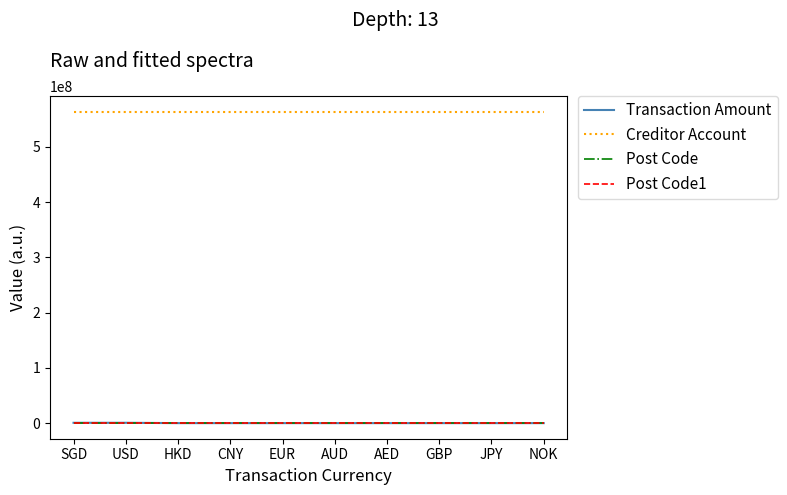

In Transaction Amount, how many points are lower than both neighbors (excluding endpoints)?

2